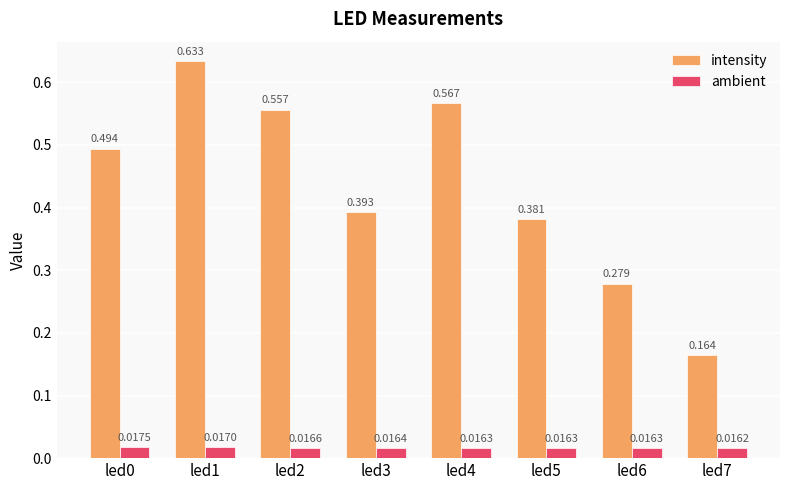

Rank the series by their average value, from highest to lowest.

intensity, ambient